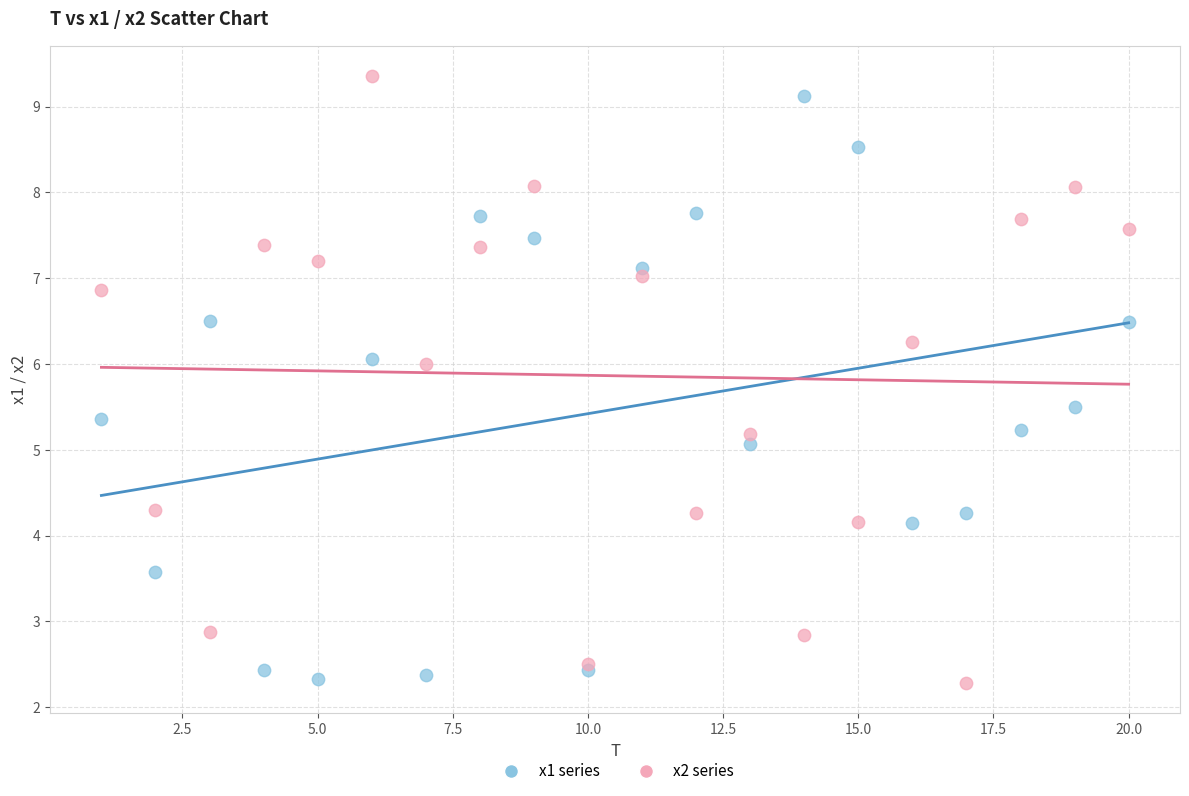

What is the X range (max minus min) for the scatter plot?

19.0